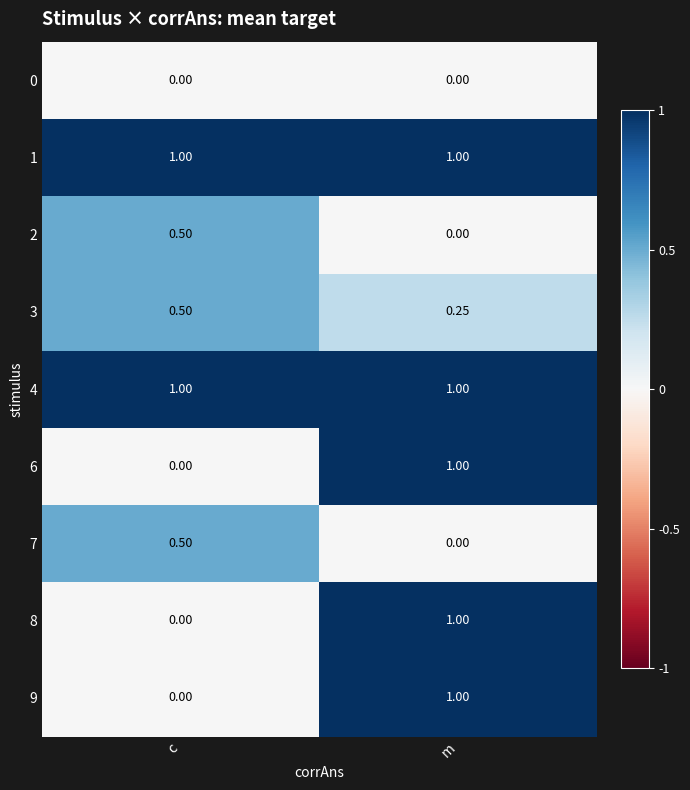

At which category is the sum across all series the highest?

m